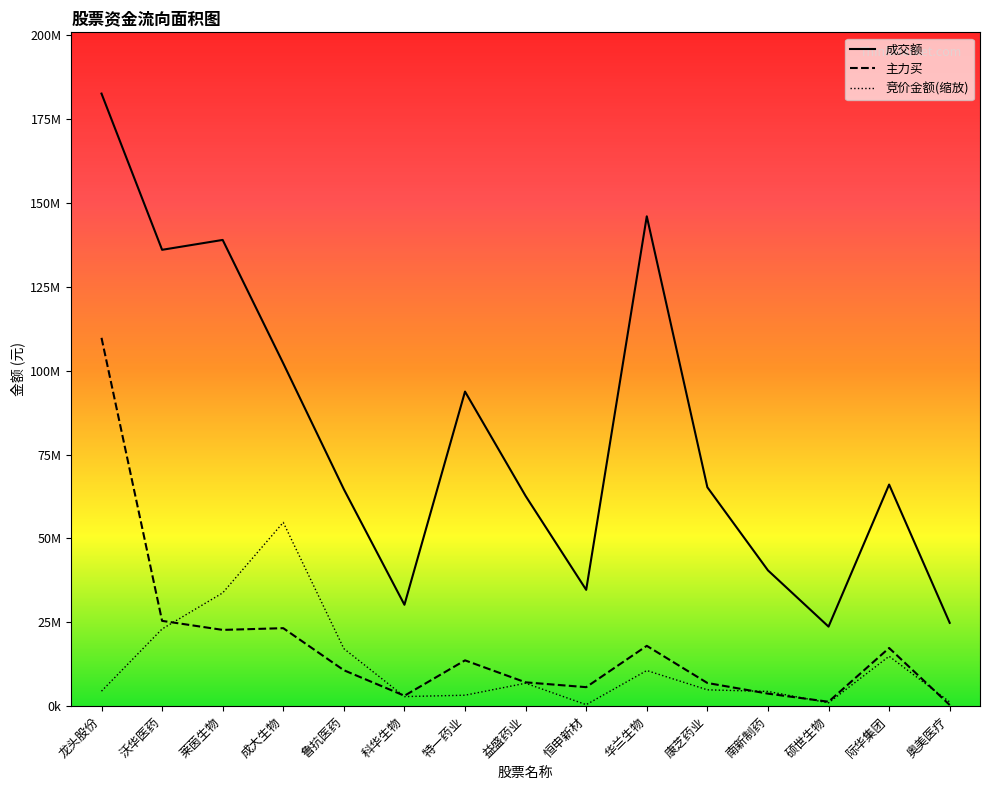

Is this an area chart (filled region under the line)?

No